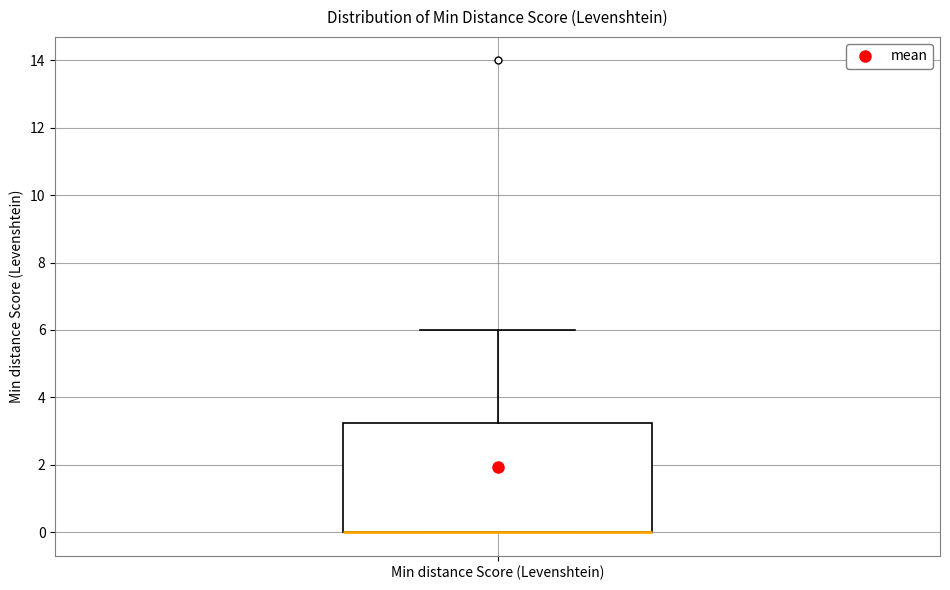

Where does the upper whisker of the box for Min distance Score (Levenshtein) end on the y-axis? The values are not printed on the chart, so give them approximately, as read against the axis.

6.0